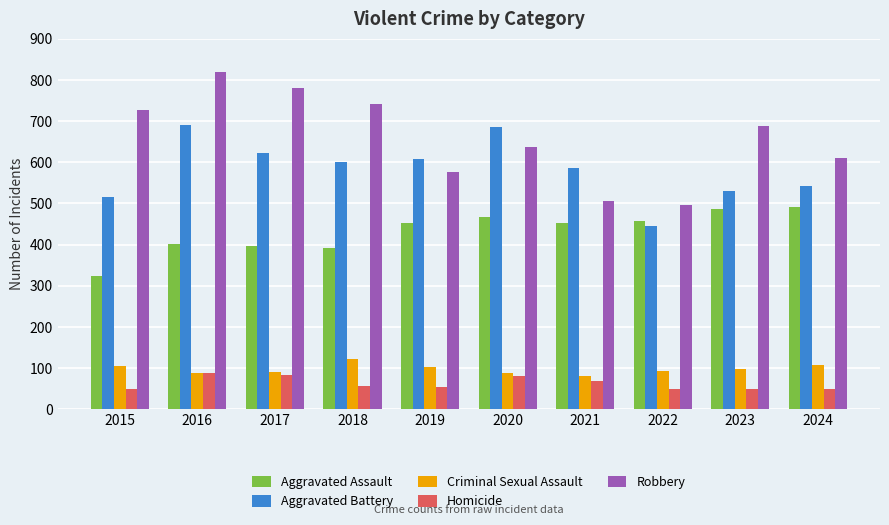

What is the value of the Robbery bar at the 1st from the left?

726